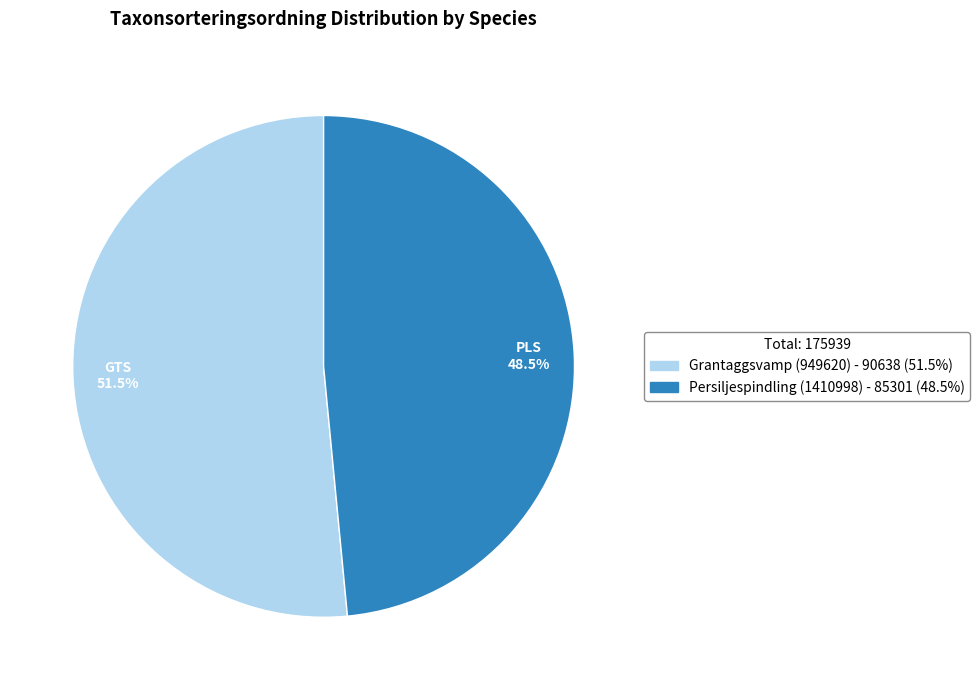

What is the total percentage of Persiljespindling (1410998) and Grantaggsvamp (949620)?

100.0%